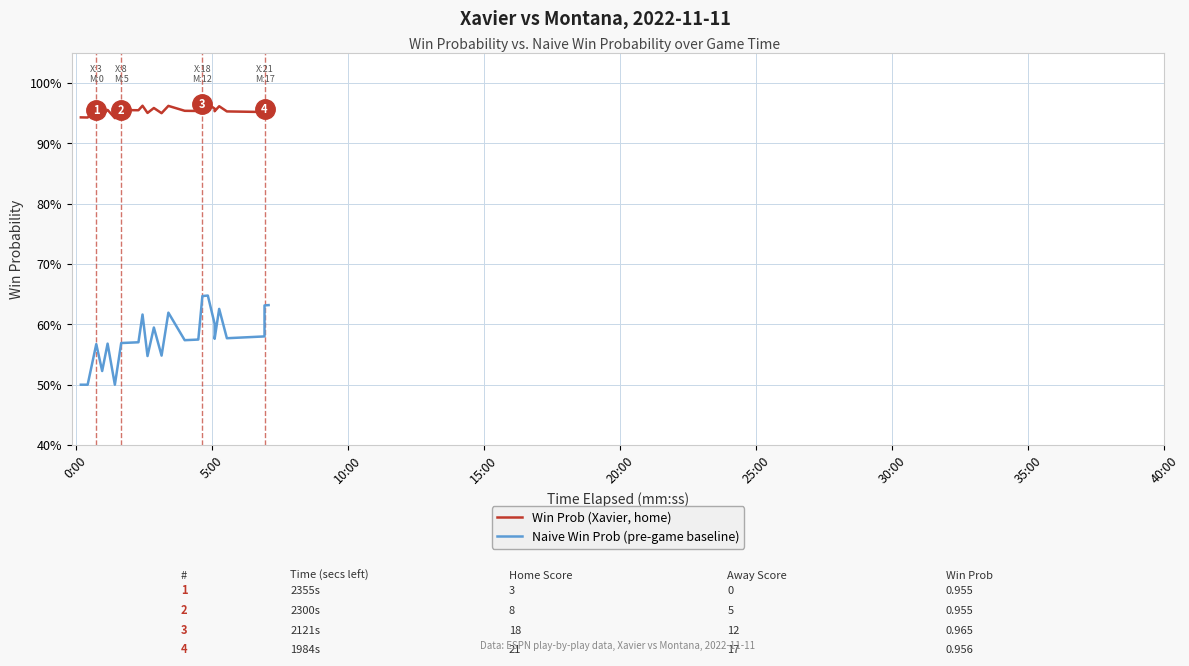

What is the minimum value for Win Prob (Xavier, home)?

0.9